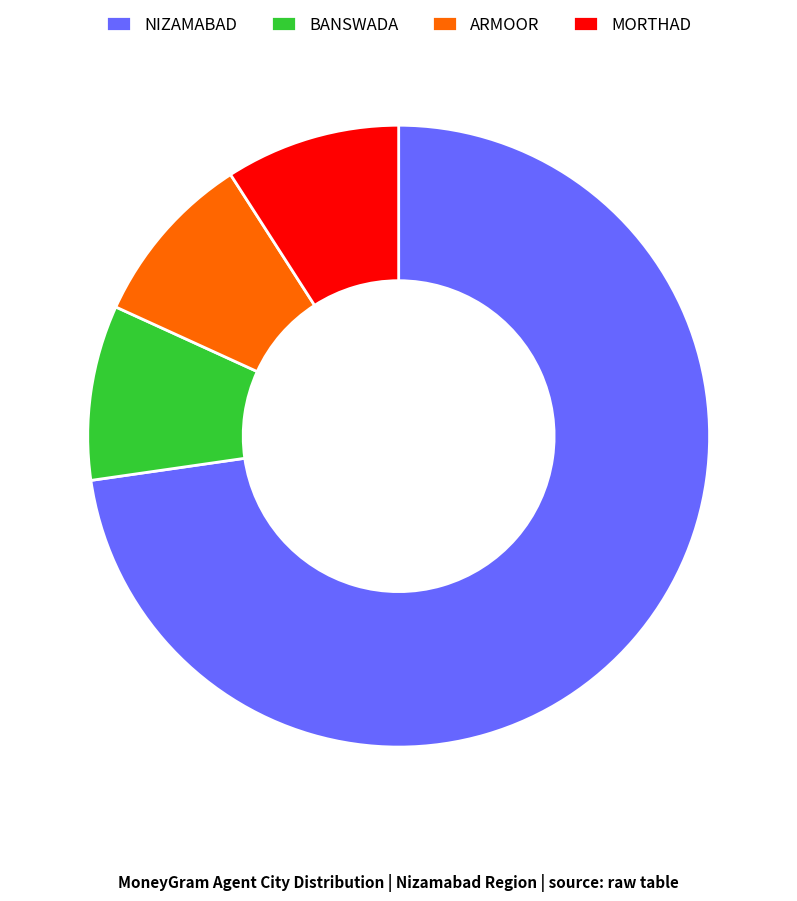

Does any single category account for the majority?

Yes